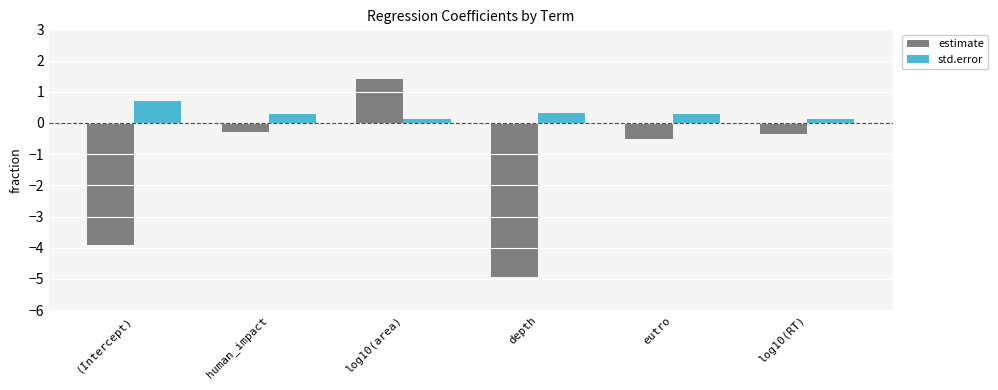

What is the greatest value displayed?

1.4